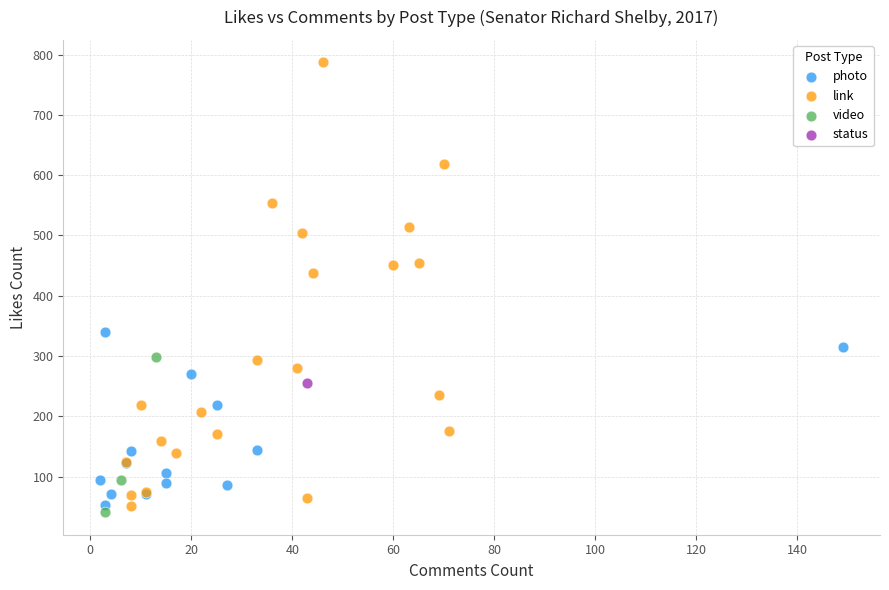

Which series reaches the maximum Y coordinate?

link